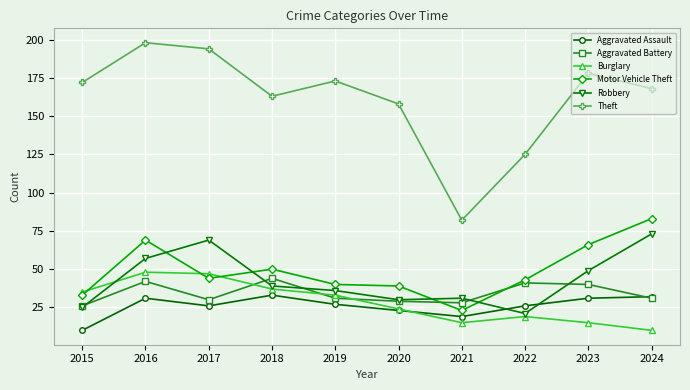

At how many categories does at least one series exceed 69?

10